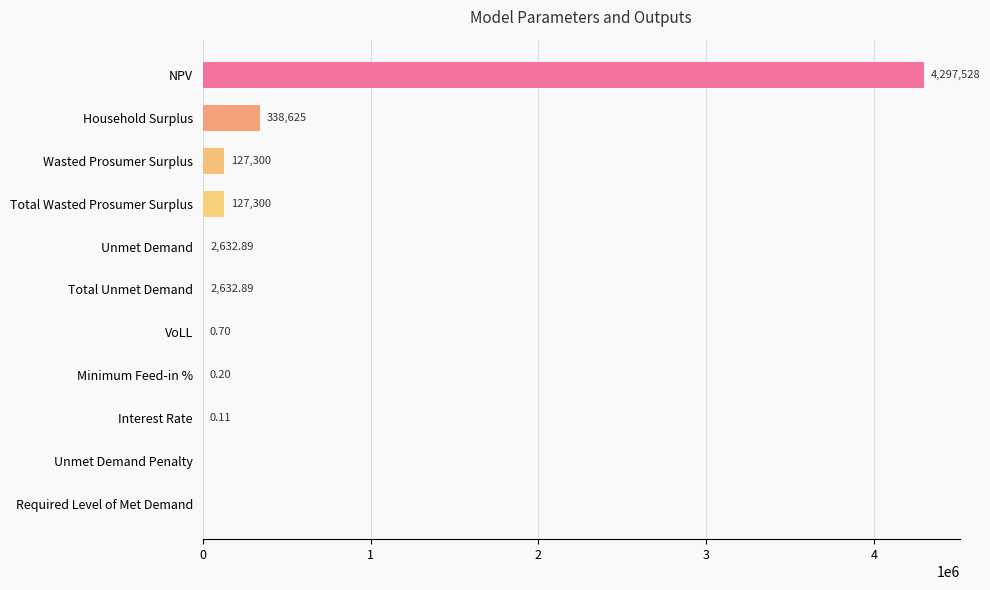

How many positive values are there?

9